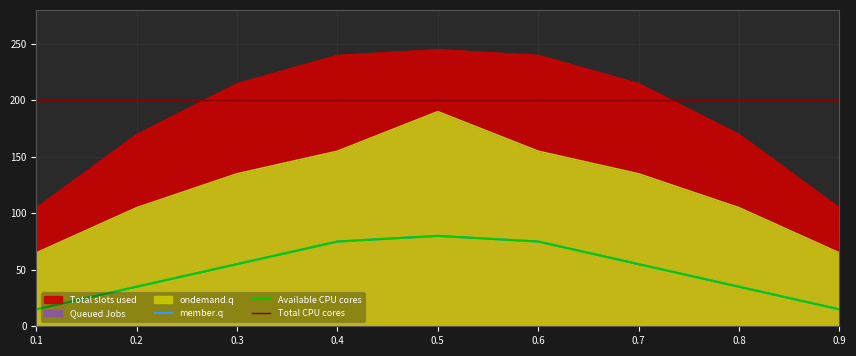

Reading left to right, what are all the values shown in this chart?

col_1: 15	35	55	75	80	75	55	35	15
col_2: 65	105	135	155	190	155	135	105	65
col_3: 105	170	215	240	245	240	215	170	105
col_4: 65	105	135	155	190	155	135	105	65
col_5: 15	35	55	75	80	75	55	35	15